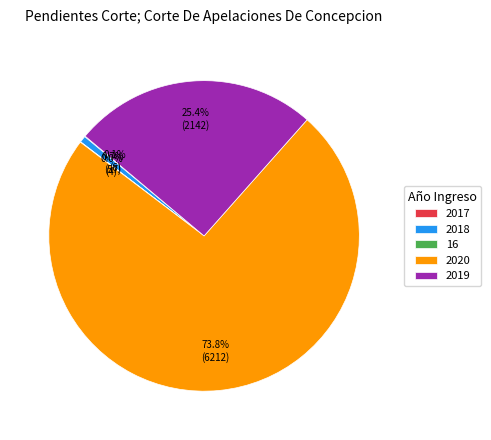

Which category has the biggest portion of the pie?

2020